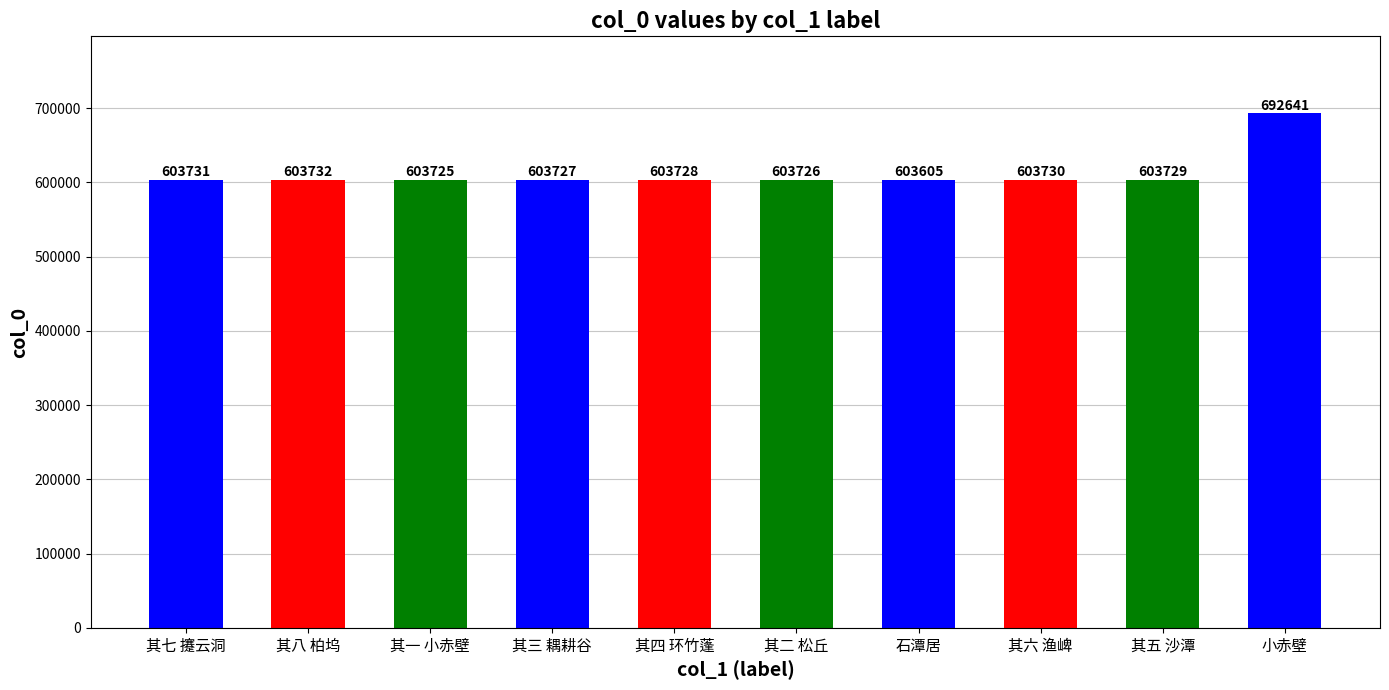

Rank the categories by value from lowest to highest.

石潭居, 其一 小赤壁, 其二 松丘, 其三 耦耕谷, 其四 环竹蓬, 其五 沙潭, 其六 渔崥, 其七 攓云洞, 其八 柏坞, 小赤壁